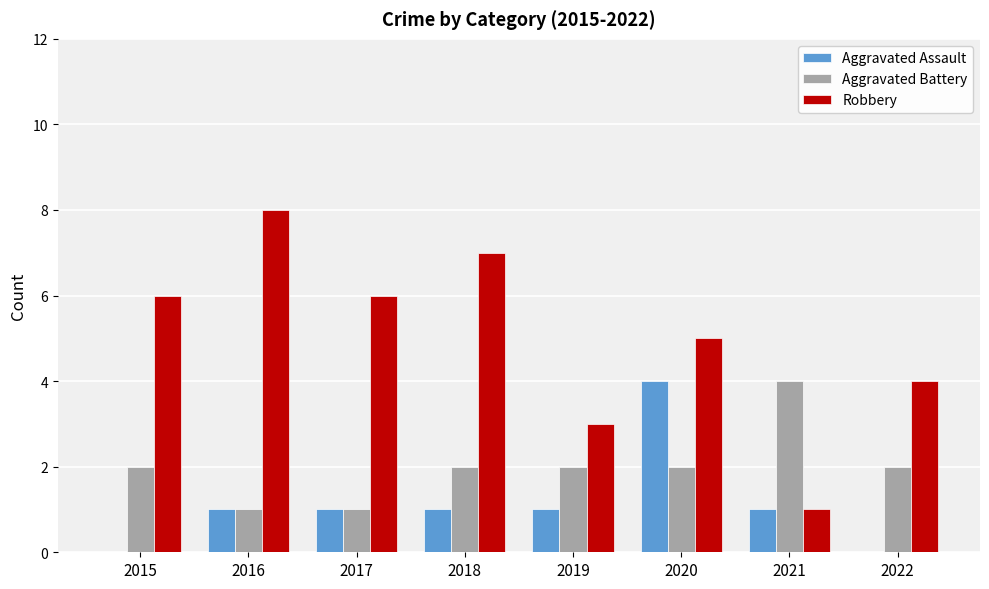

What is the difference between the Aggravated Assault values at 2018 and 2020?

3